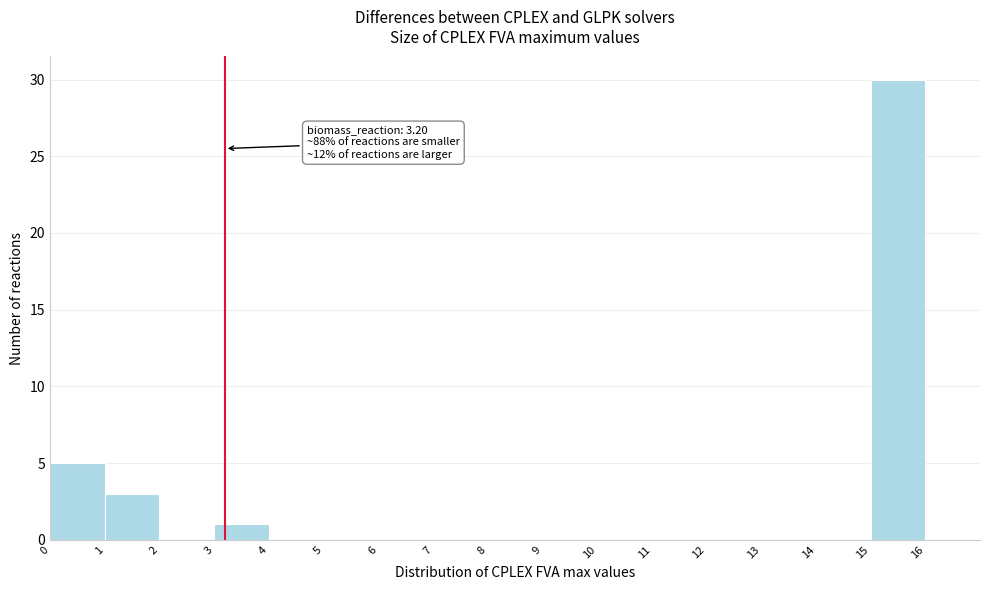

Which range on the x-axis has the tallest bar?

15 to 16